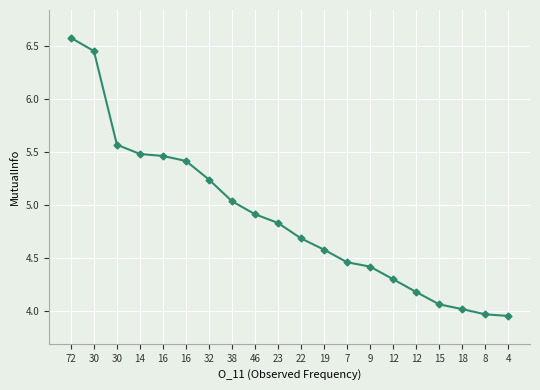

At which label is the value closest to 5?

38